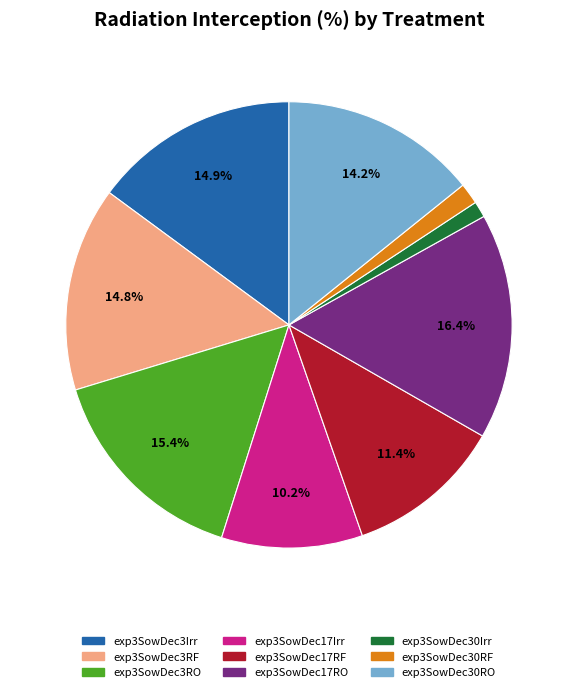

Which category has the biggest portion of the pie?

exp3SowDec17RO